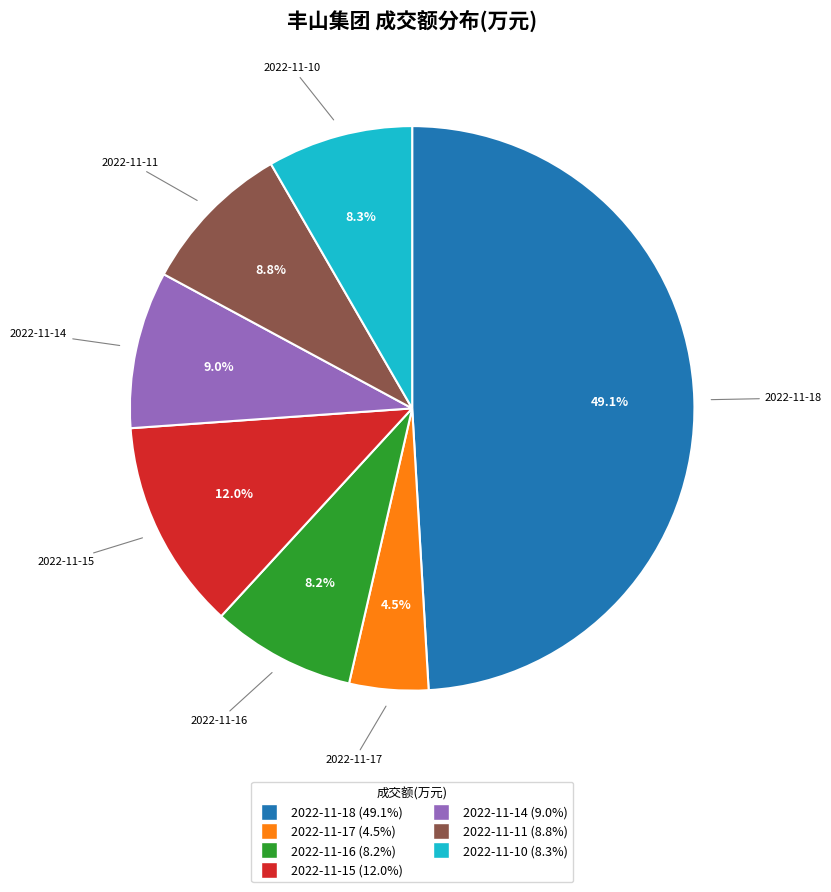

Which slice is the smallest?

2022-11-17